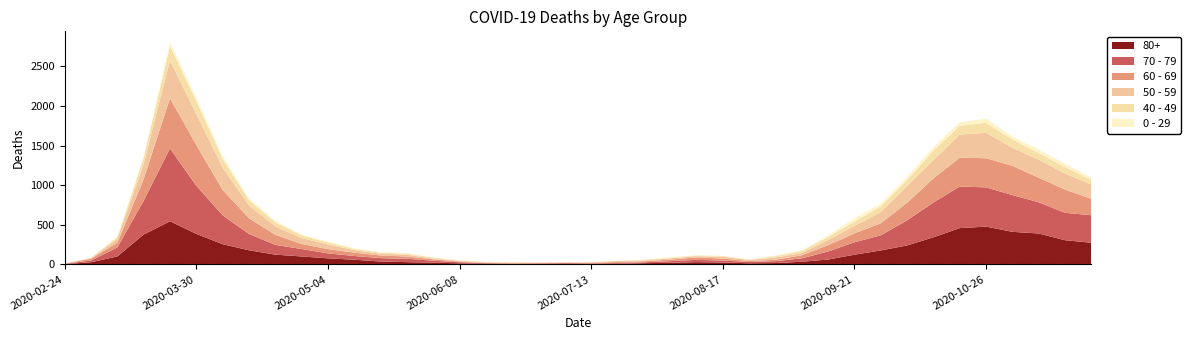

Reading left to right, what are all the values shown in this chart?

80+: 3	27	100	377	544	385	255	178	123	100	76	59	36	28	22	13	9	6	7	9	5	7	15	20	28	23	14	17	33	61	122	176	239	342	458	477	411	390	305	273
70 - 79: 4	22	113	427	920	608	365	206	123	94	63	47	43	43	24	14	6	5	5	8	7	11	11	21	29	25	16	24	43	102	157	191	318	439	526	495	464	394	346	348
60 - 69: 2	22	61	272	634	514	320	199	128	63	54	42	33	28	18	8	3	3	6	3	8	12	13	19	31	25	12	17	39	80	112	152	221	305	364	368	370	310	294	206
50 - 59: 3	7	48	190	475	392	281	163	106	75	57	33	23	23	9	10	8	9	3	5	6	12	8	16	16	22	15	28	28	64	95	142	212	230	290	322	227	228	202	182
40 - 49: 0	5	21	79	183	163	111	66	51	33	27	13	12	14	12	3	2	5	1	1	4	2	10	8	8	10	2	17	26	38	55	72	76	120	111	126	105	83	80	60
0 - 29: 1	0	10	25	47	42	36	19	20	12	11	10	8	6	2	4	6	5	2	1	2	1	3	6	6	2	5	9	11	20	40	38	39	44	46	52	38	45	43	25